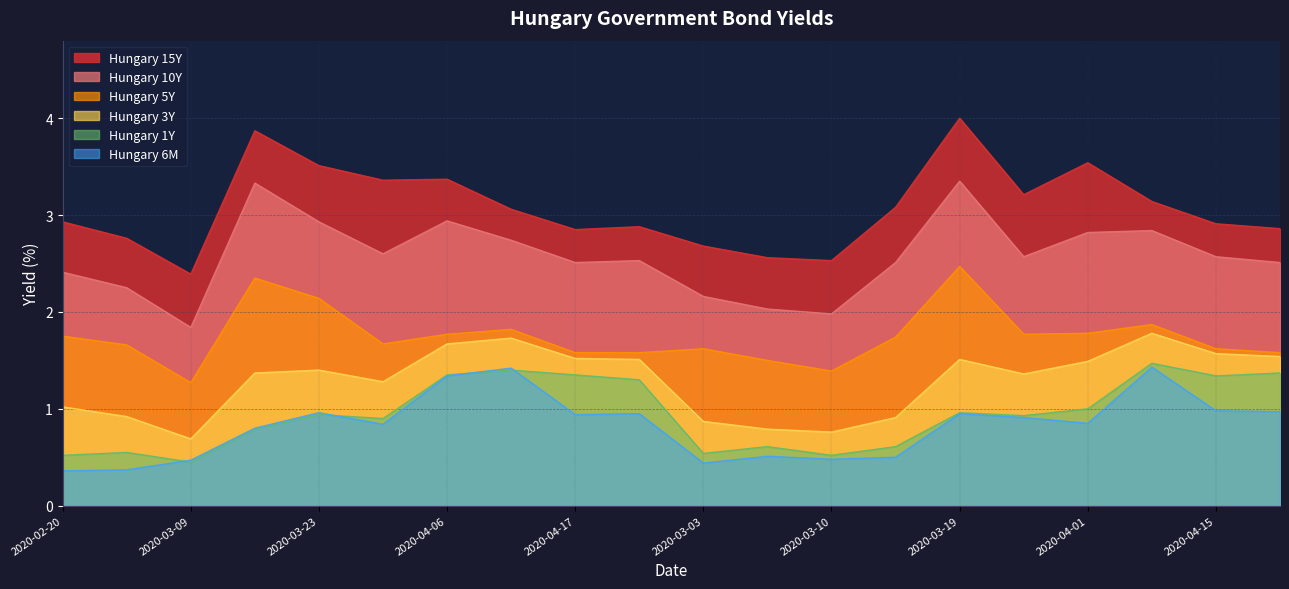

True or false: Hungary 3Y and Hungary 15Y cross at least once.

False